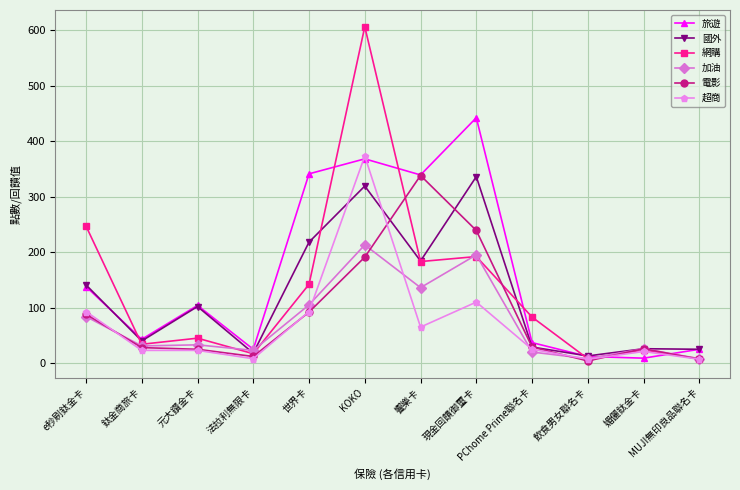

What is the difference between the second highest and second lowest values in the 超商 series?

103